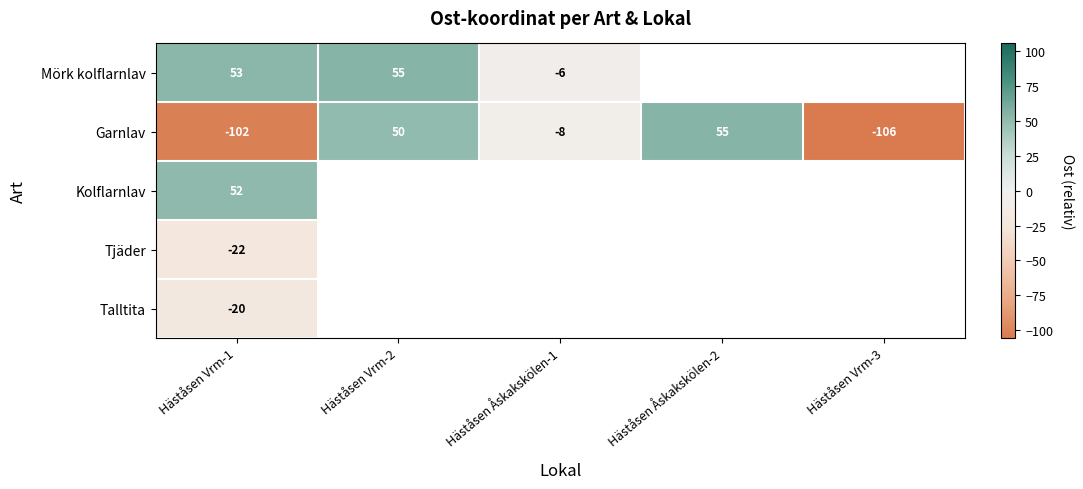

At which category does the chart reach its minimum across all series?

Häståsen Vrm-3